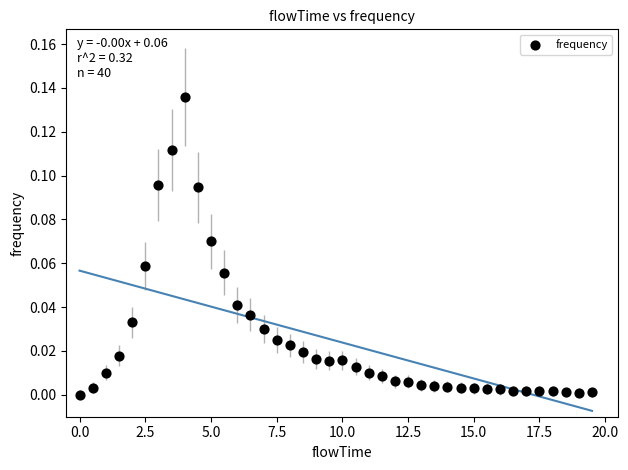

What is the range of X values (max minus min)?

19.5